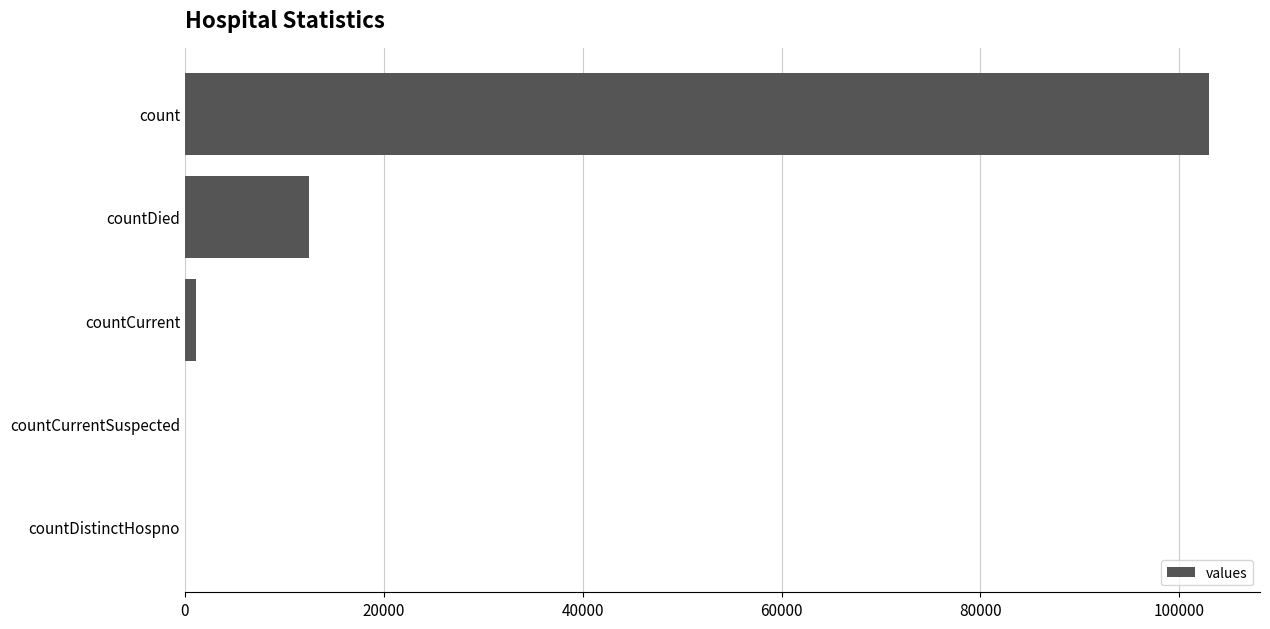

Reading top to bottom, what are all the values shown in this chart?

count=102964	countDied=12427	countCurrent=1079	countCurrentSuspected=0	countDistinctHospno=0